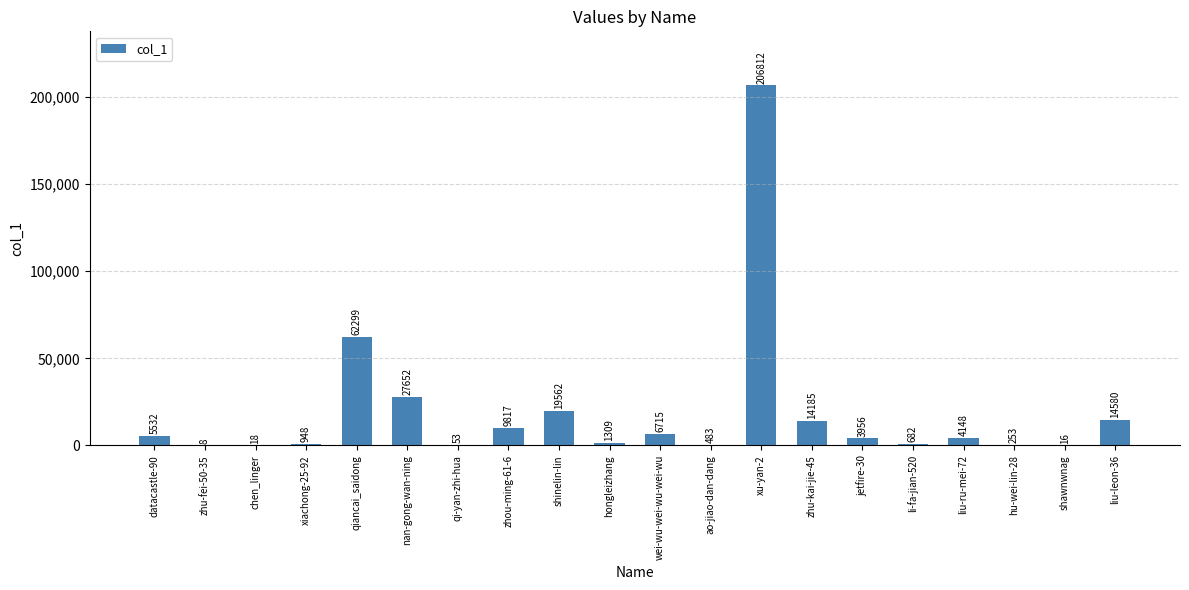

How many distinct data groups are displayed?

1